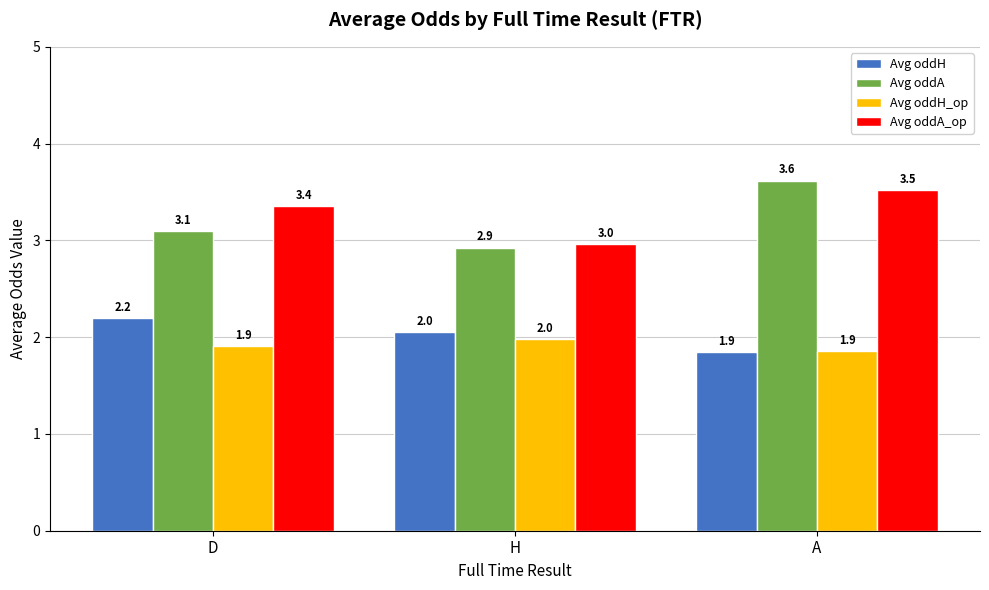

Which series has the widest spread of values?

Avg oddA